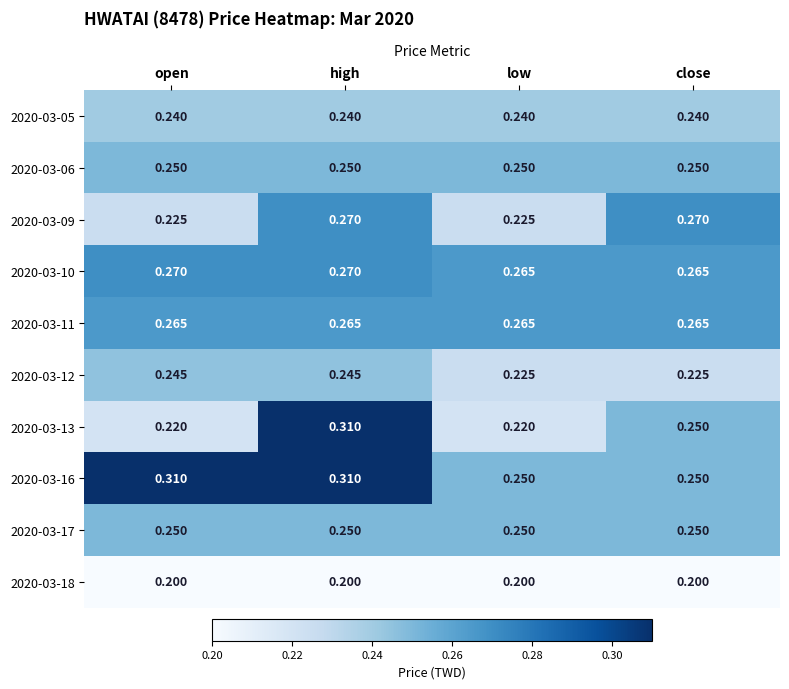

Is the value of 2020-03-06 at open greater than the value of 2020-03-10 at close?

No